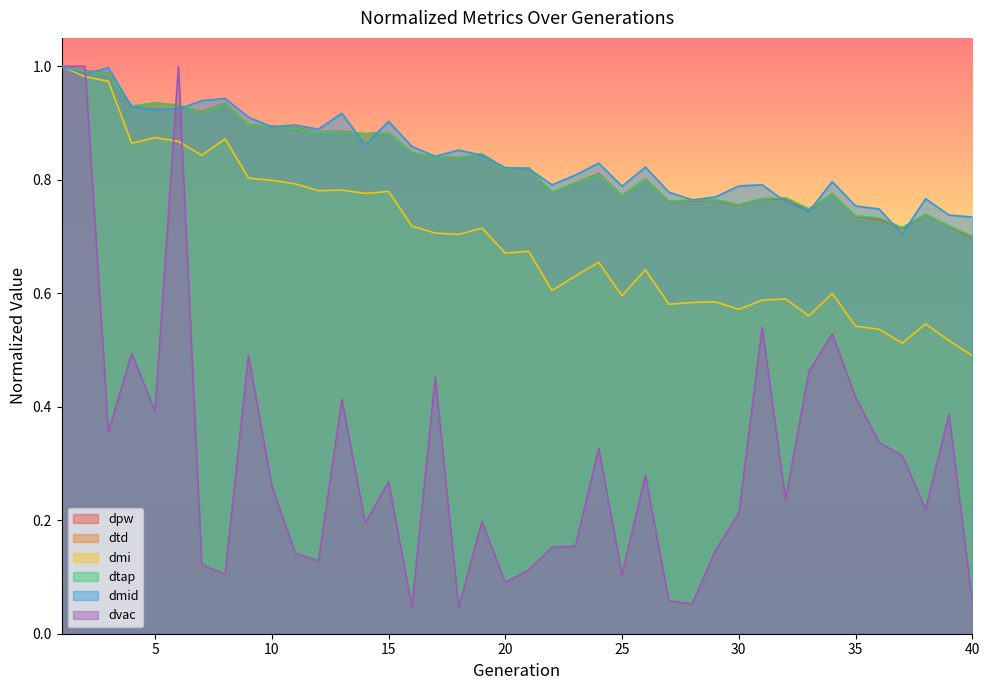

Does the chart display data point markers on the line(s)?

No